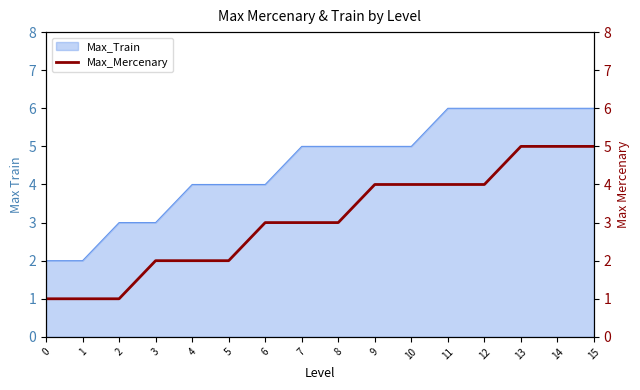

The value of Max_Train at 7 is 5. True or false?

True